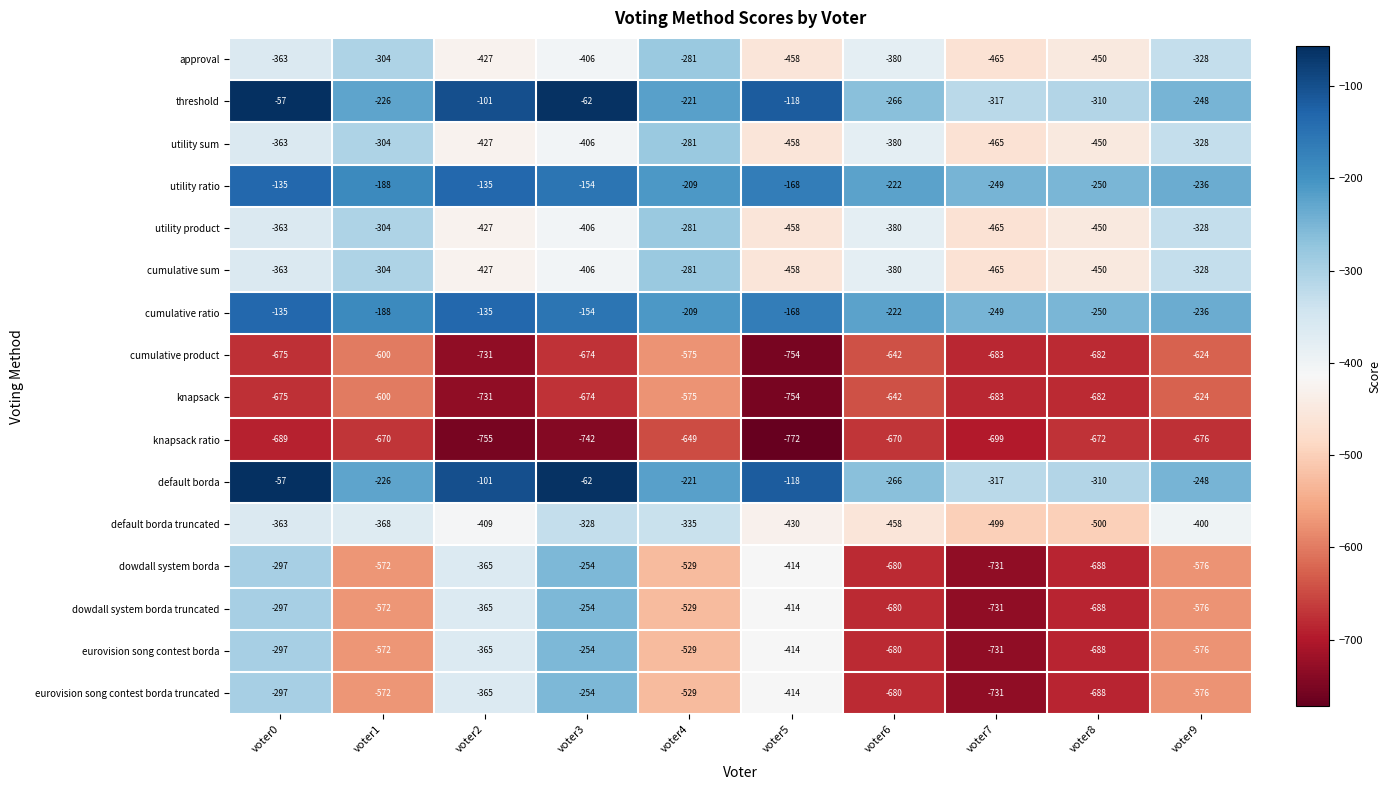

Rank the categories by eurovision song contest borda truncated value from highest to lowest.

voter3, voter0, voter2, voter5, voter4, voter1, voter9, voter6, voter8, voter7